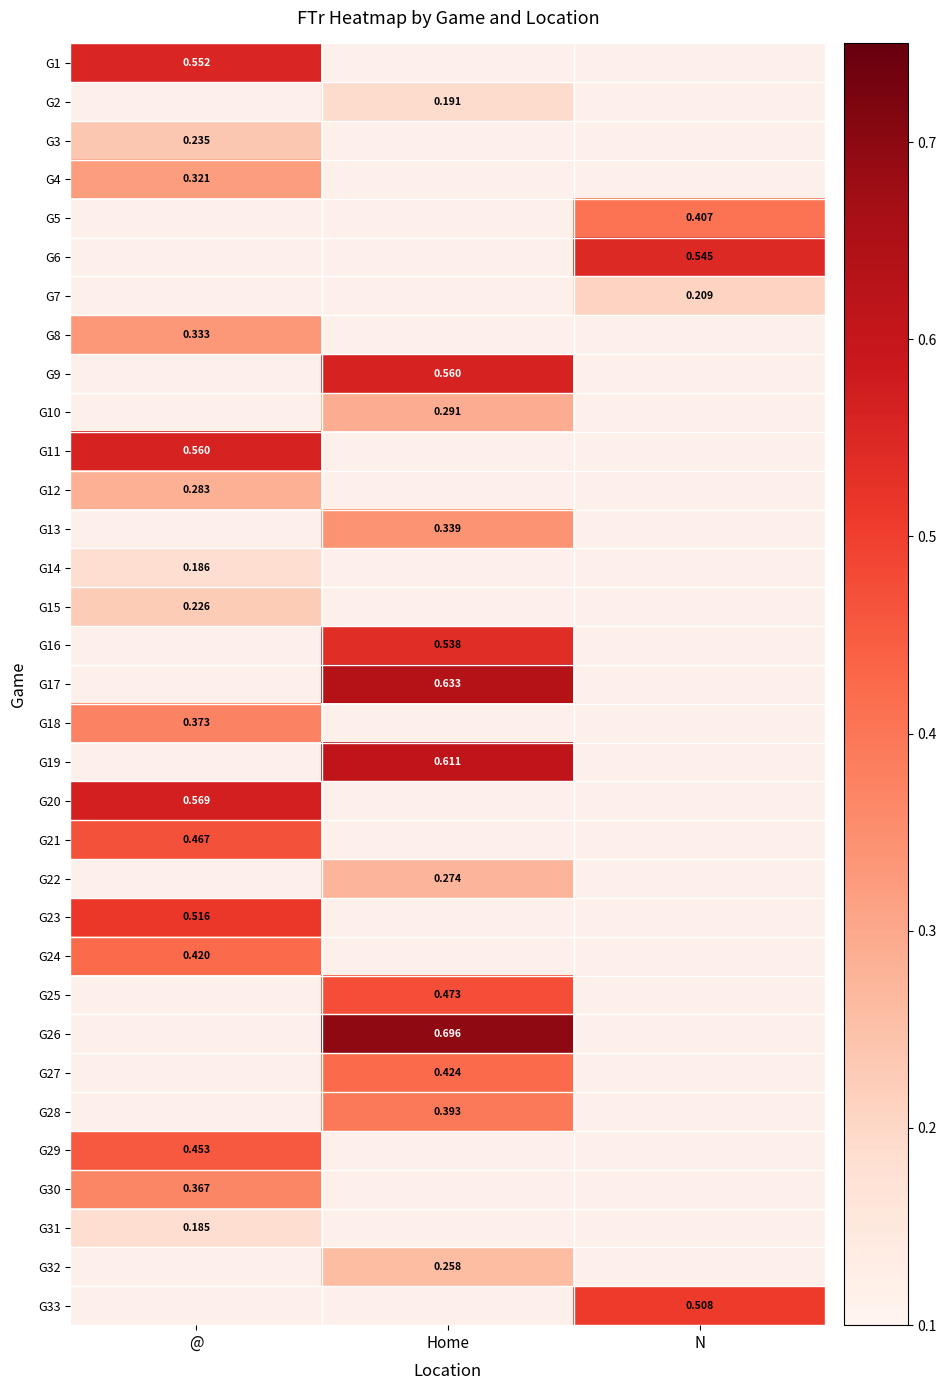

Count the number of data series in this chart.

33